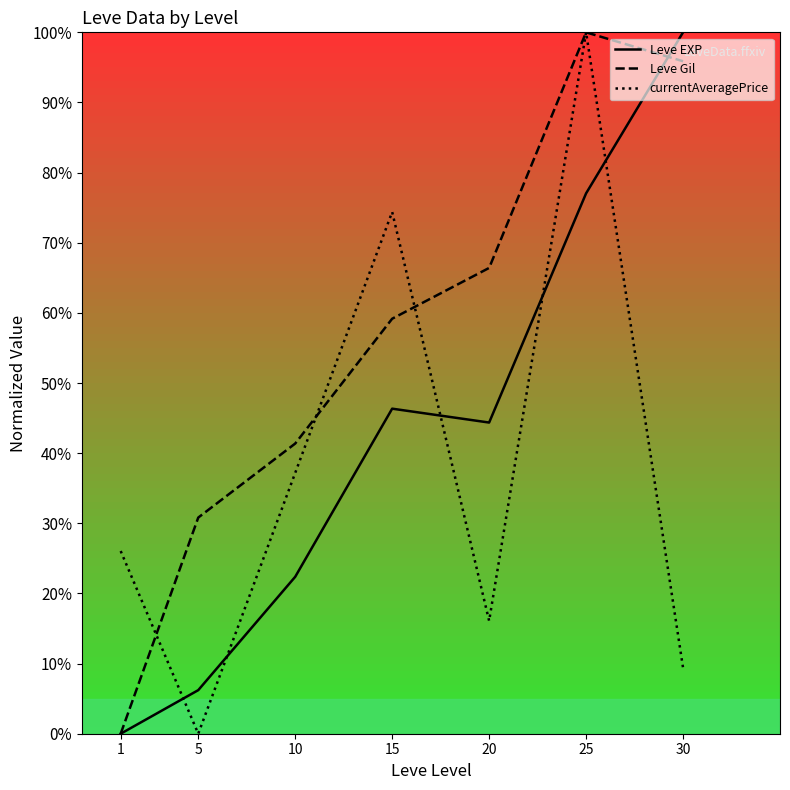

Where does the currentAveragePrice series first go above 26?

1